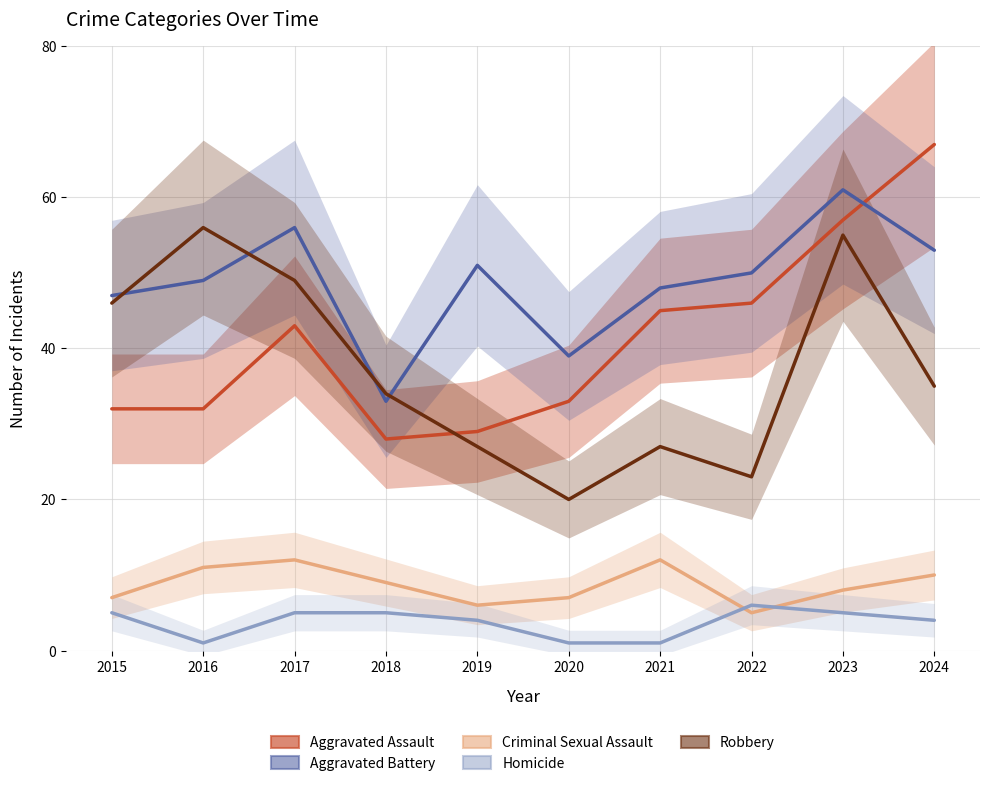

What is the value of the Criminal Sexual Assault point at the 7th from the left?

12